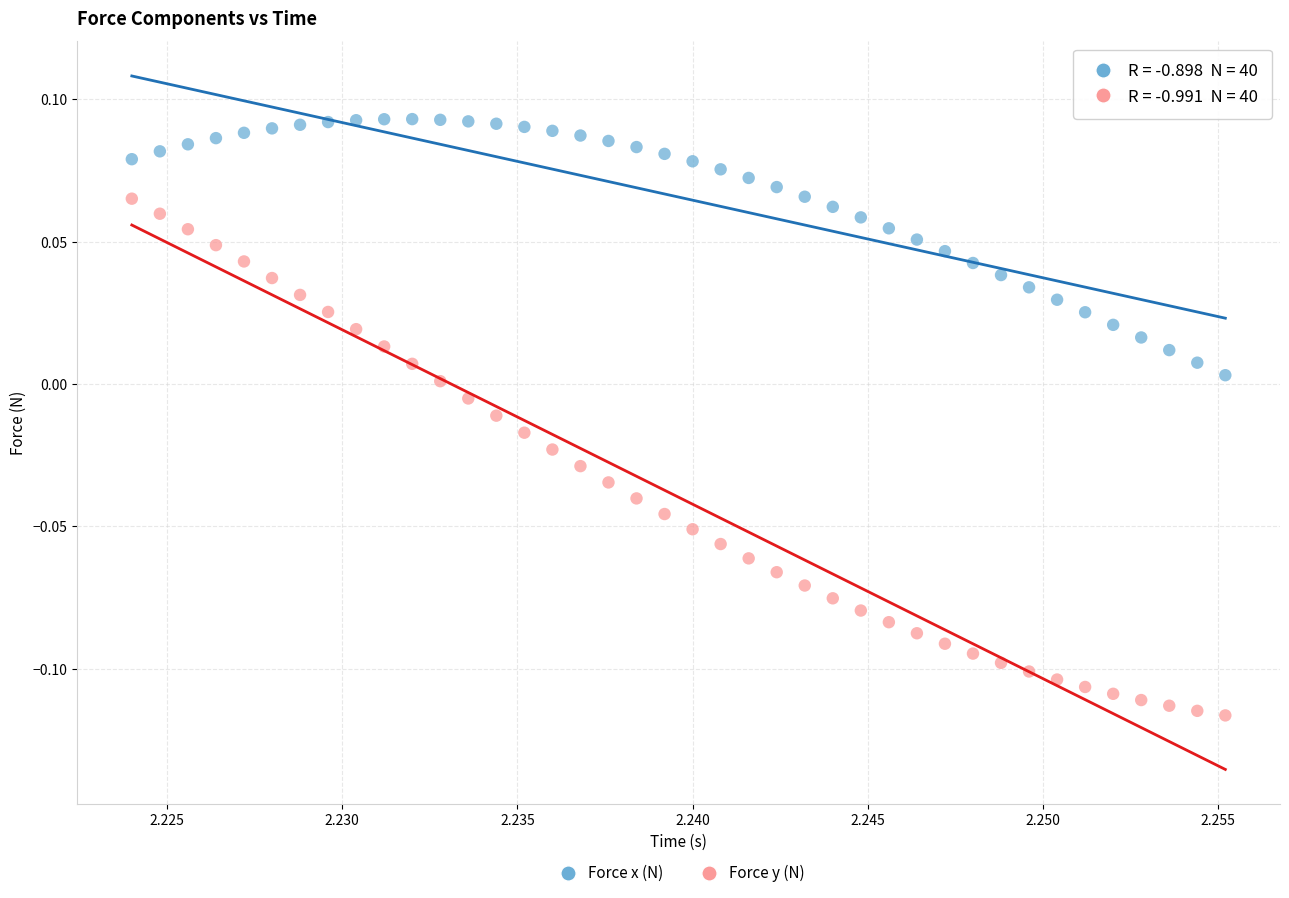

Which series reaches the maximum Y coordinate?

Force x (N)